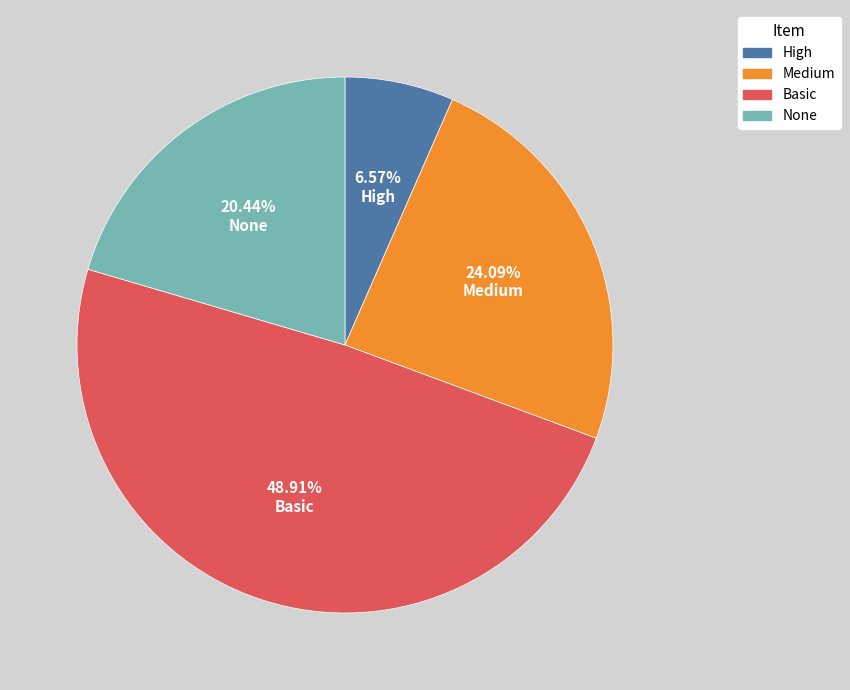

Count the number of slices in the pie.

4